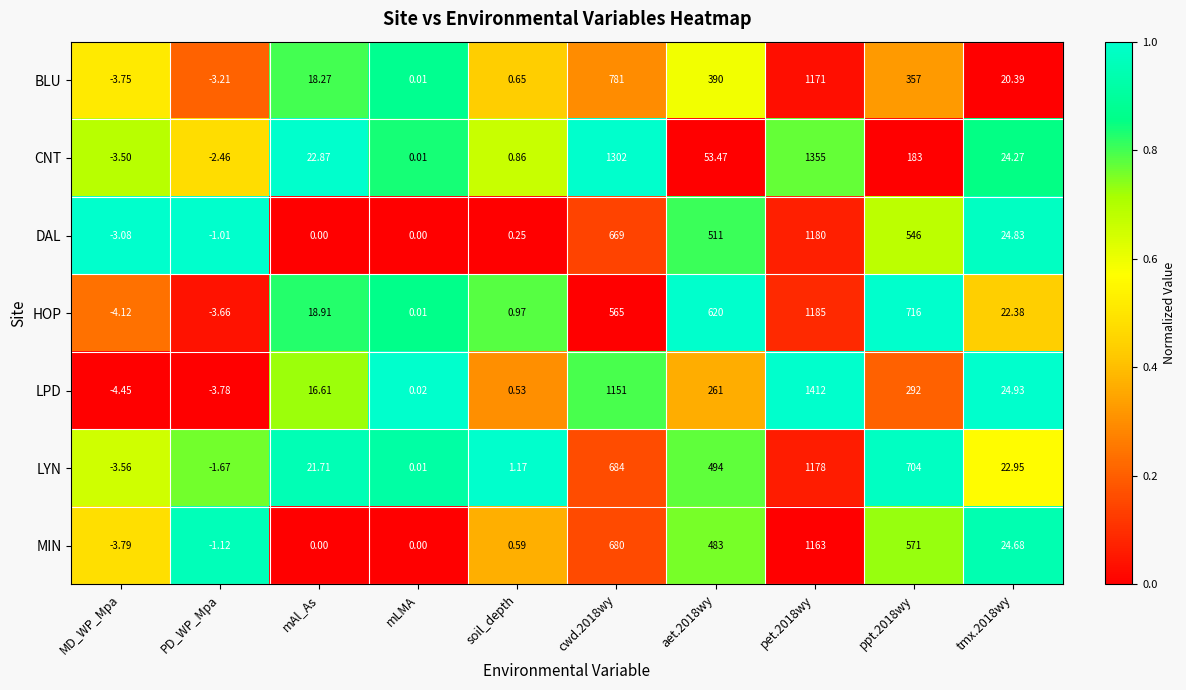

Which series has the largest total across all categories?

LPD